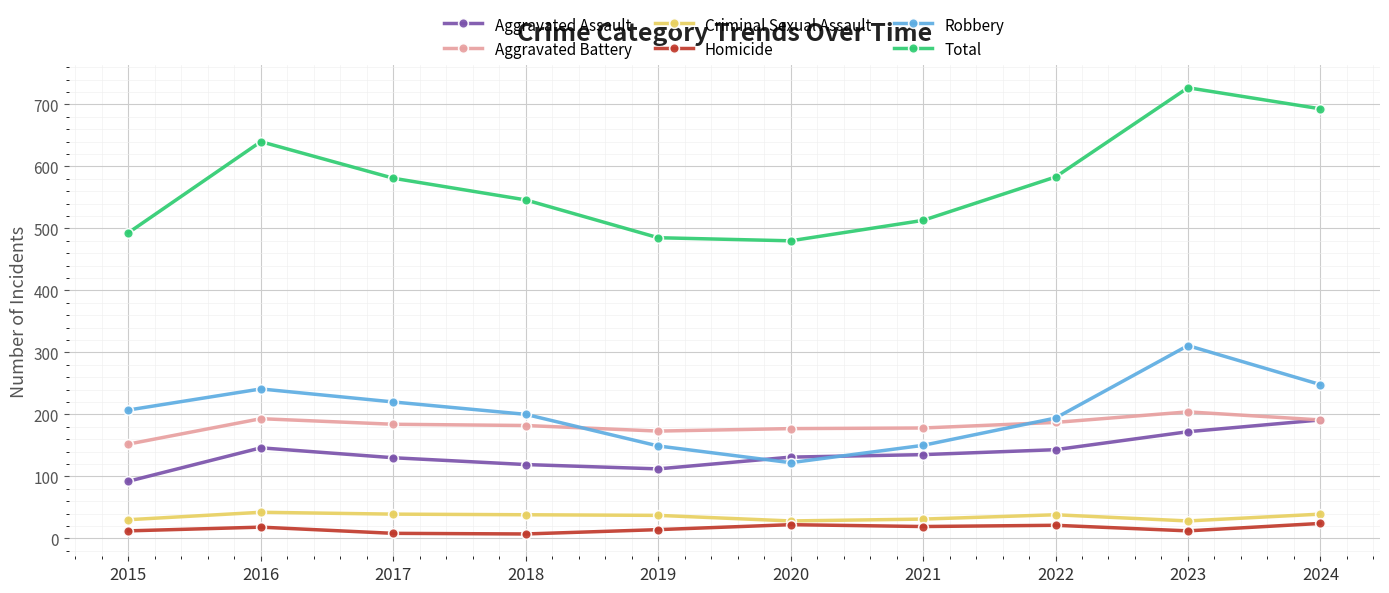

At which category does Aggravated Battery reach its first local peak?

2016